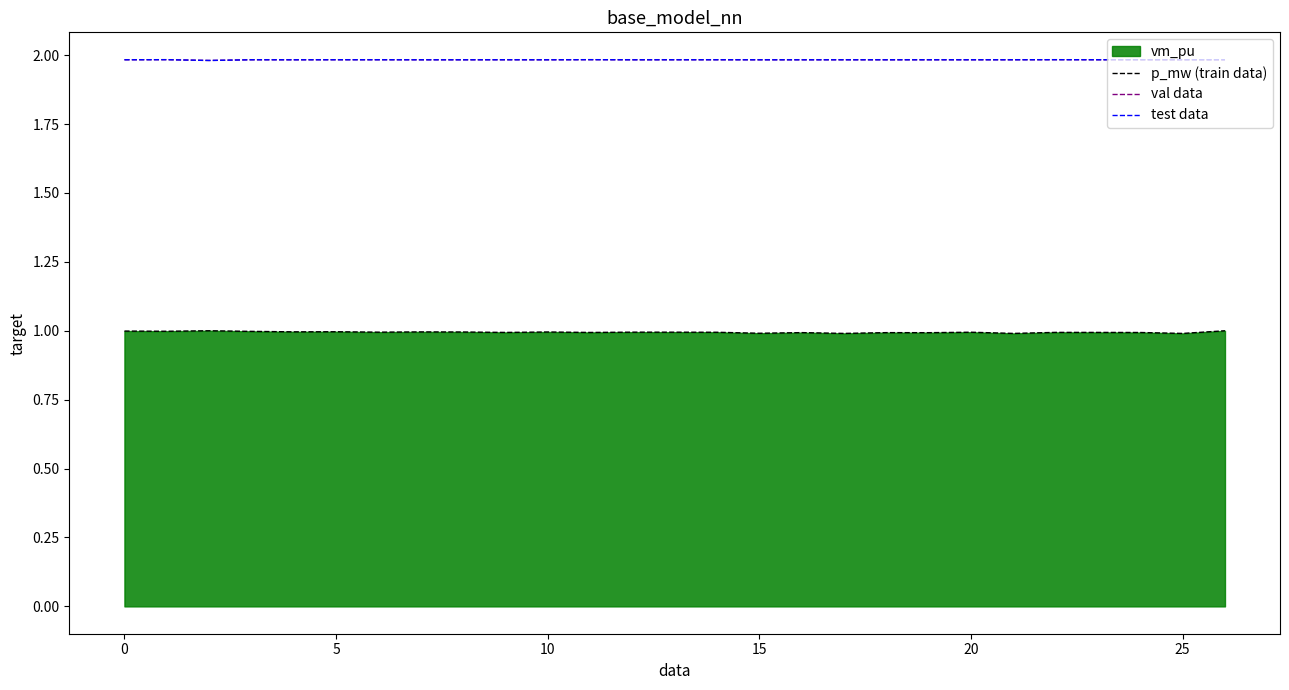

True or false: test data and p_mw (train data) intersect in this chart.

False